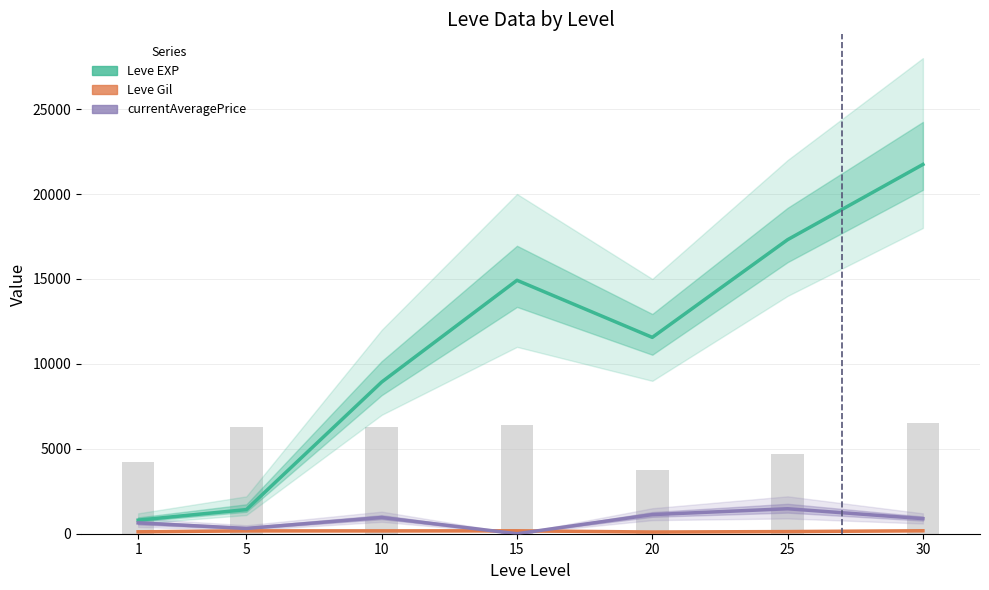

At how many categories does at least one series exceed 195?

7